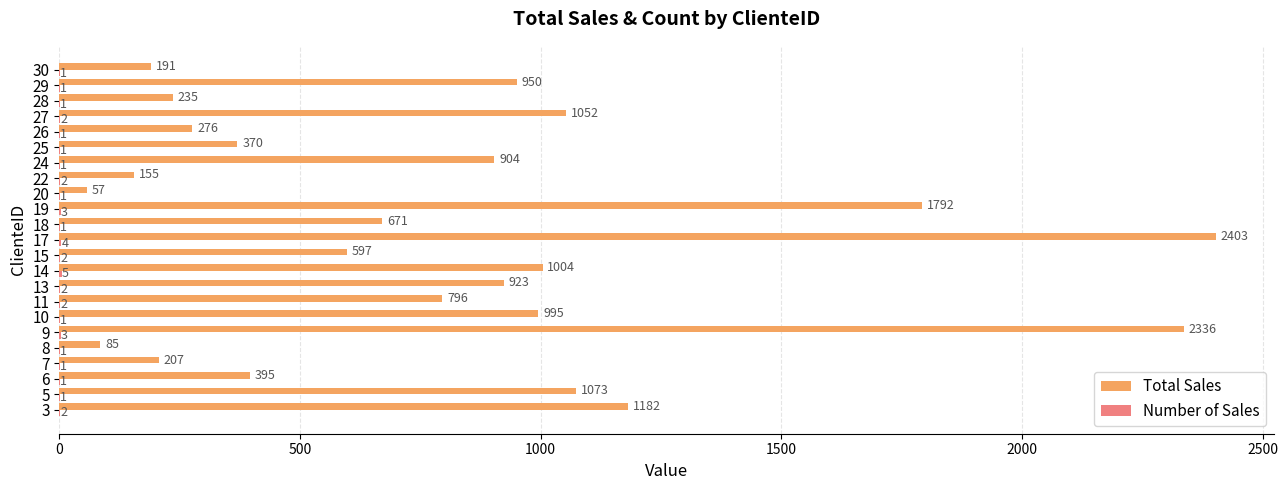

At which category does the chart reach its peak across all series?

17